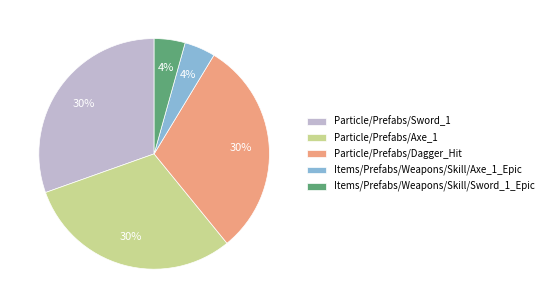

To the nearest percent, what percentage of the pie is Items/Prefabs/Weapons/Skill/Sword_1_Epic?

4%